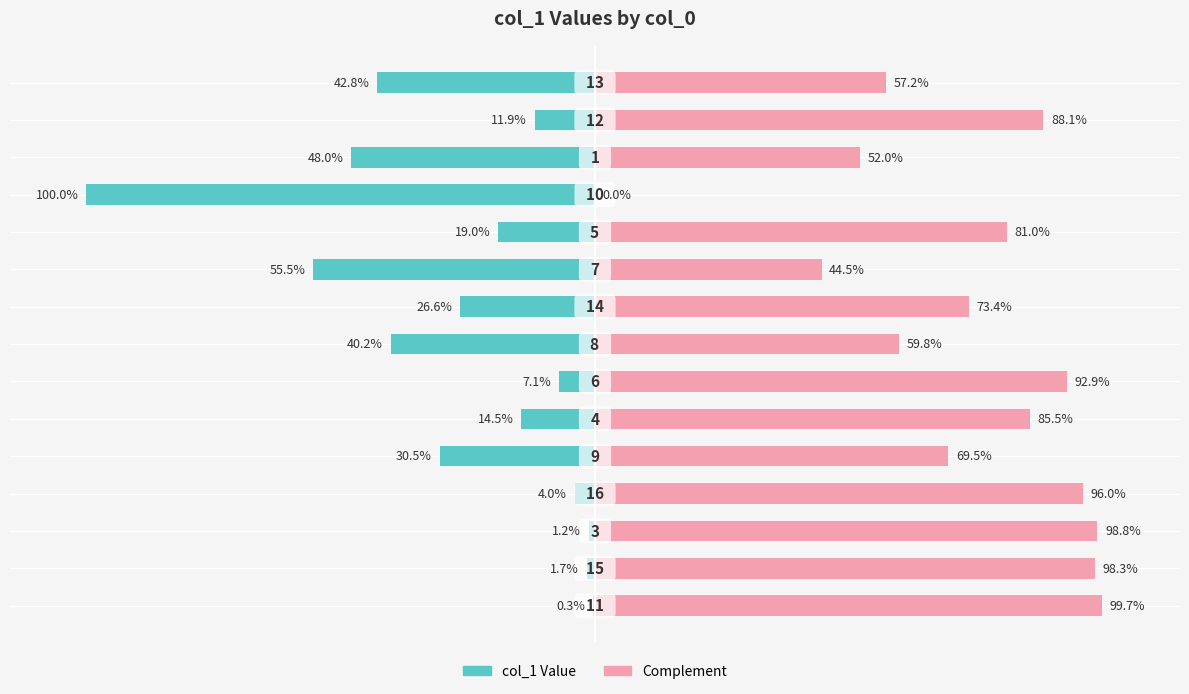

Which series has the largest total across all categories?

col_1 (complement)